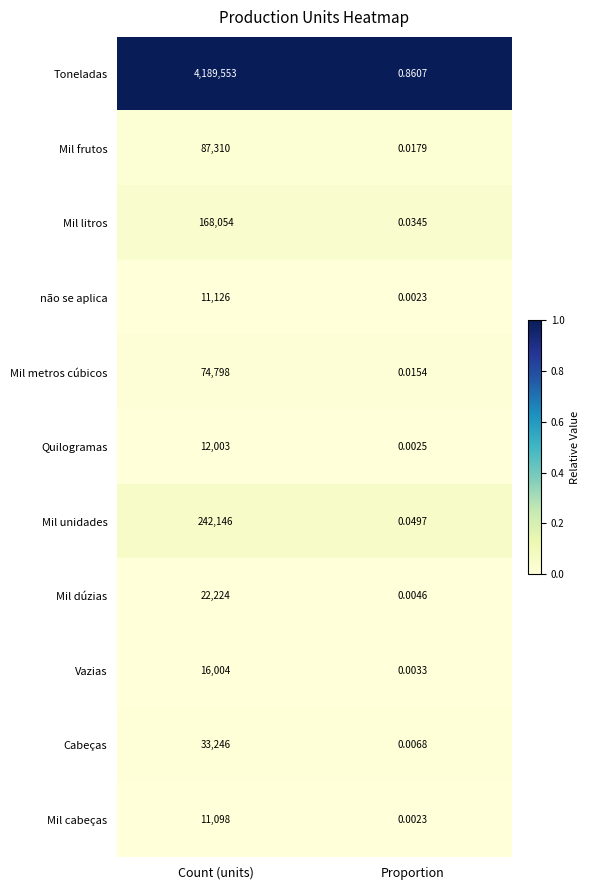

Count the number of data series in this chart.

11